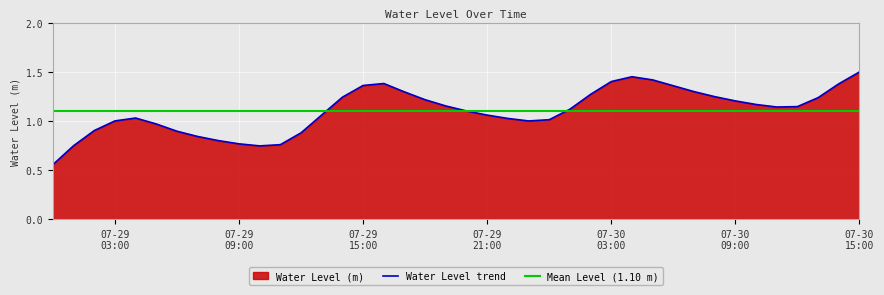

Where is the first local minimum?

2025-07-29 10:00:00